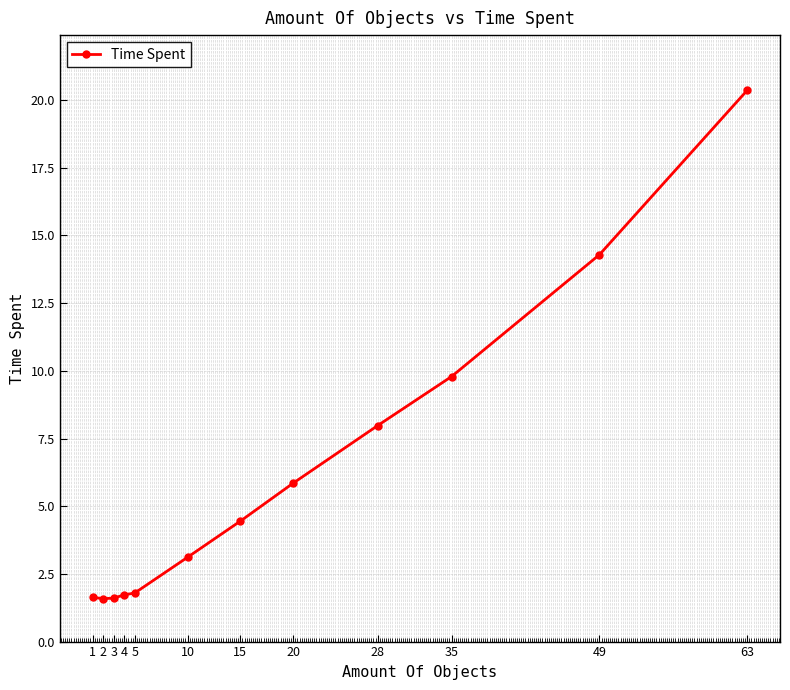

At which label does the data first exceed 4?

15